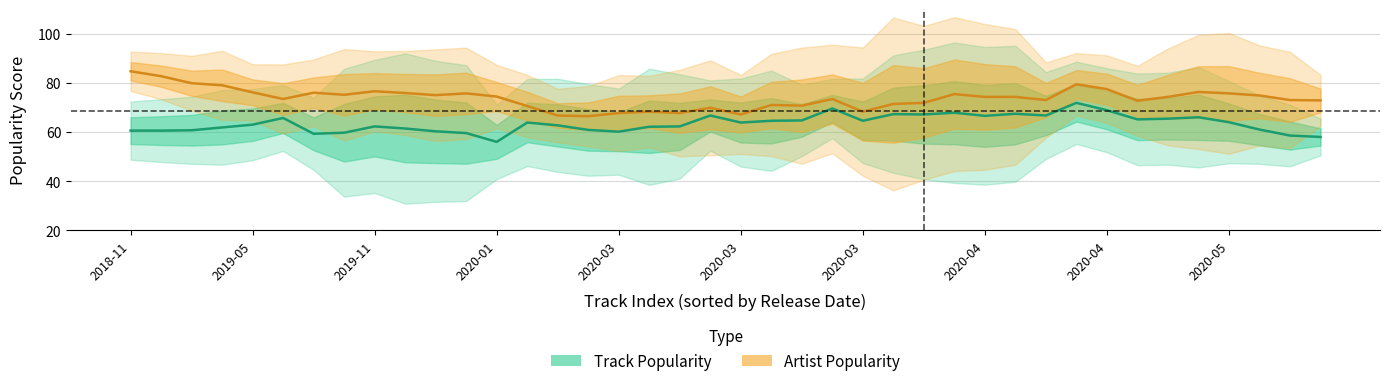

What is the value of the Artist Popularity point at the 4th from the left?

79.0